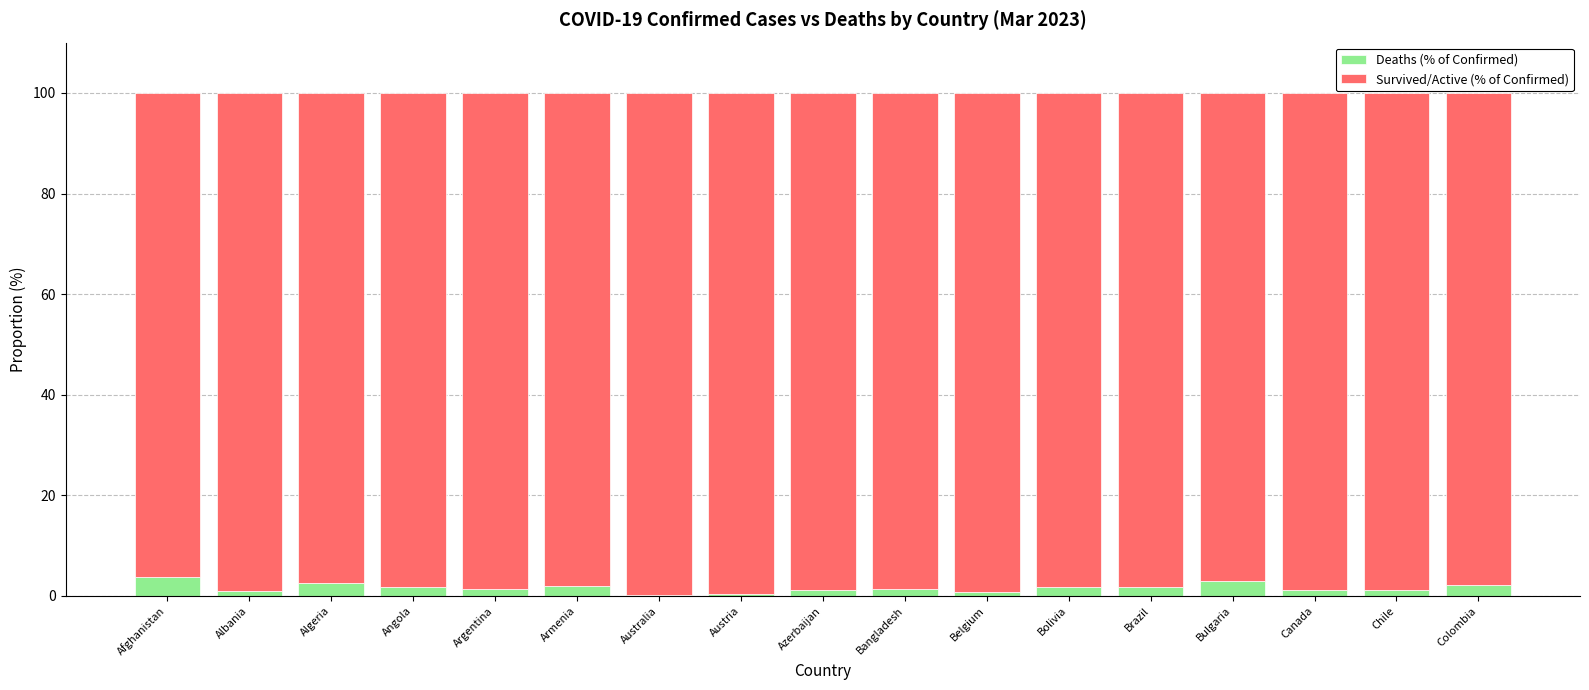

What value does the Deaths (% of Confirmed) series have at Bulgaria?

2.9